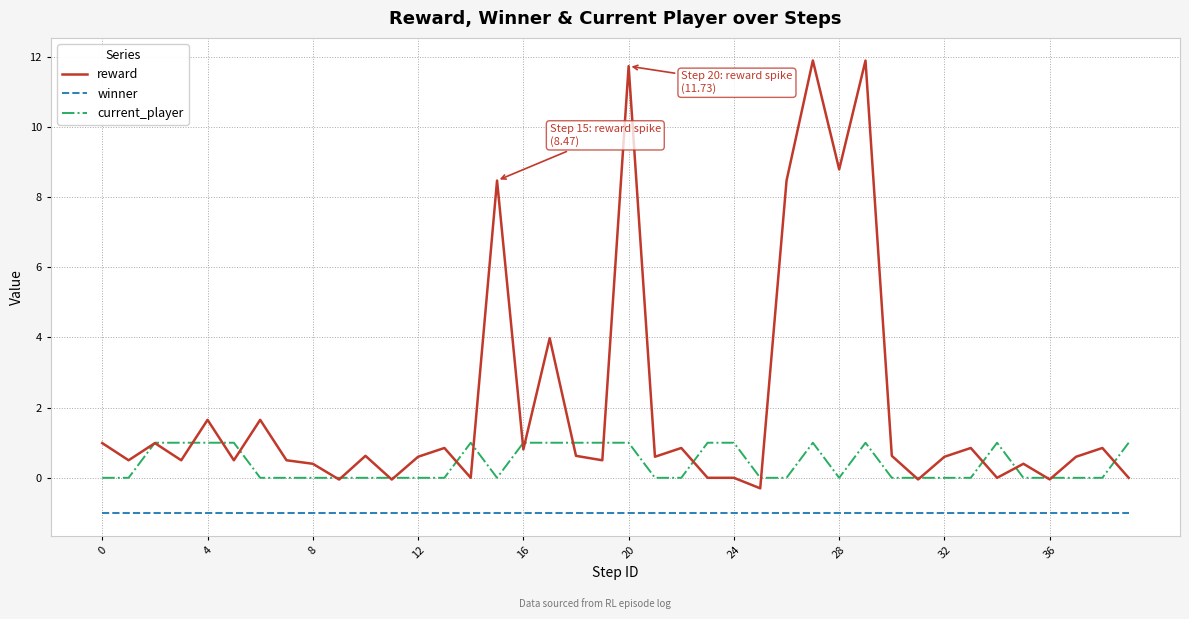

True or false: winner and reward cross at least once.

False